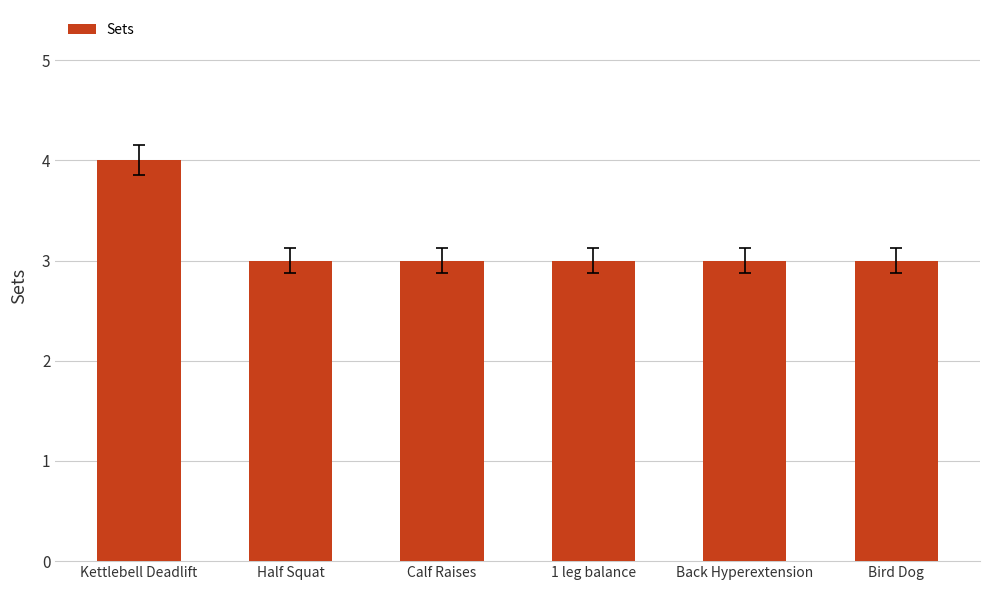

What is the approximate value at Half Squat?

3